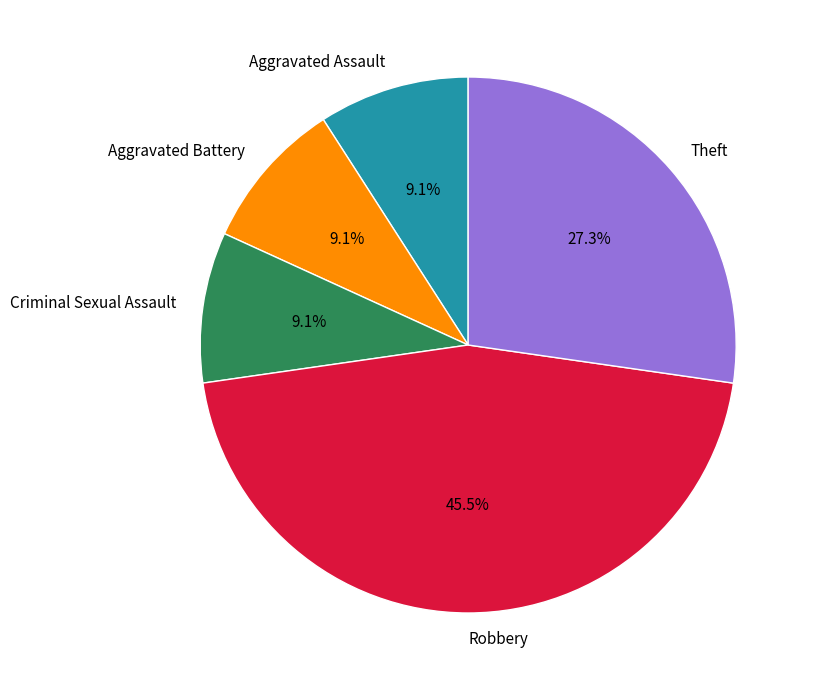

What is the total percentage of Robbery and Criminal Sexual Assault?

54.5%